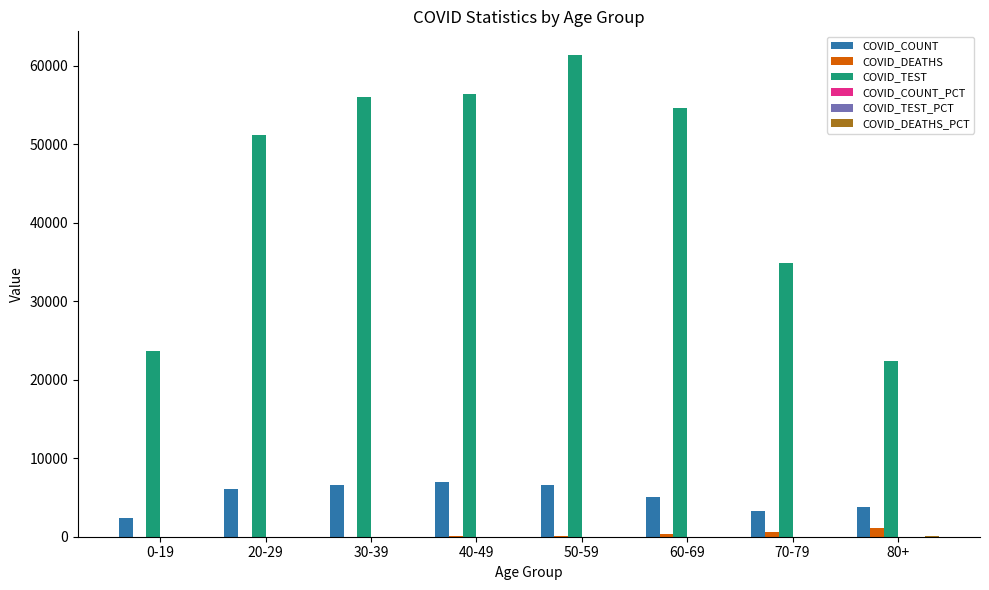

How many data points does each series have?

8